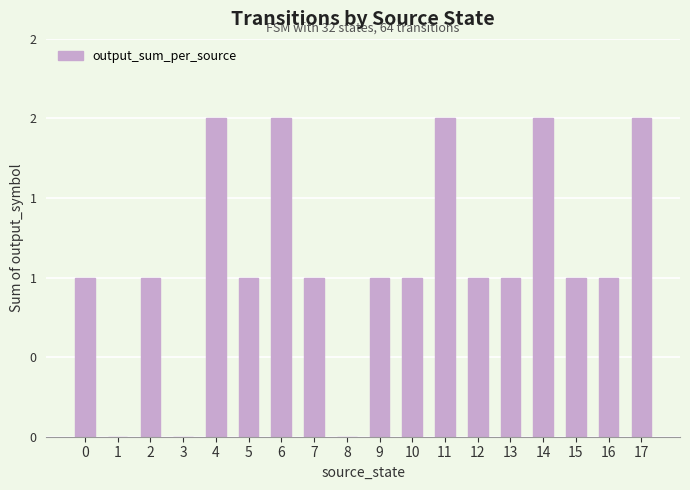

Is it true that the value at 2 is 2?

False